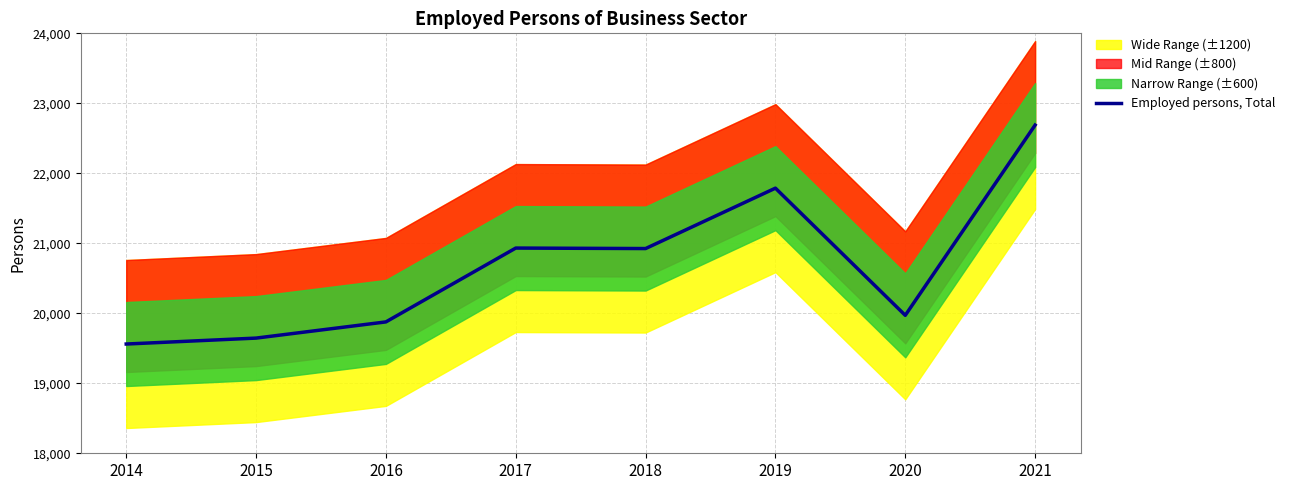

True or false: the data shows 19561.0 at 2014.

True